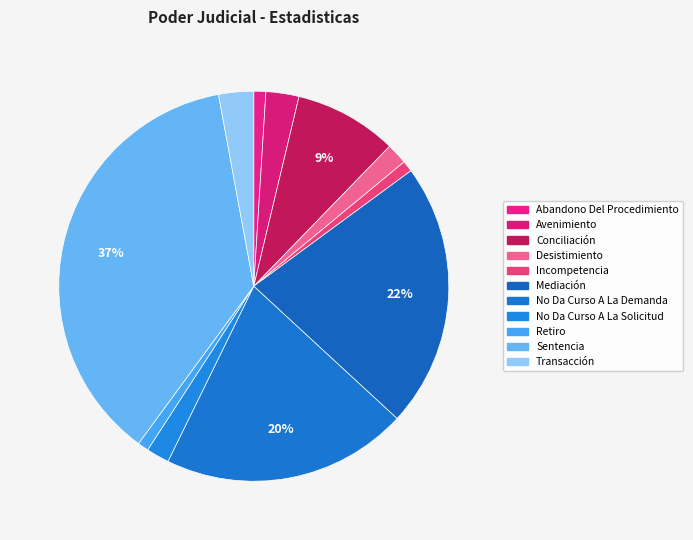

Which category has the biggest portion of the pie?

Sentencia